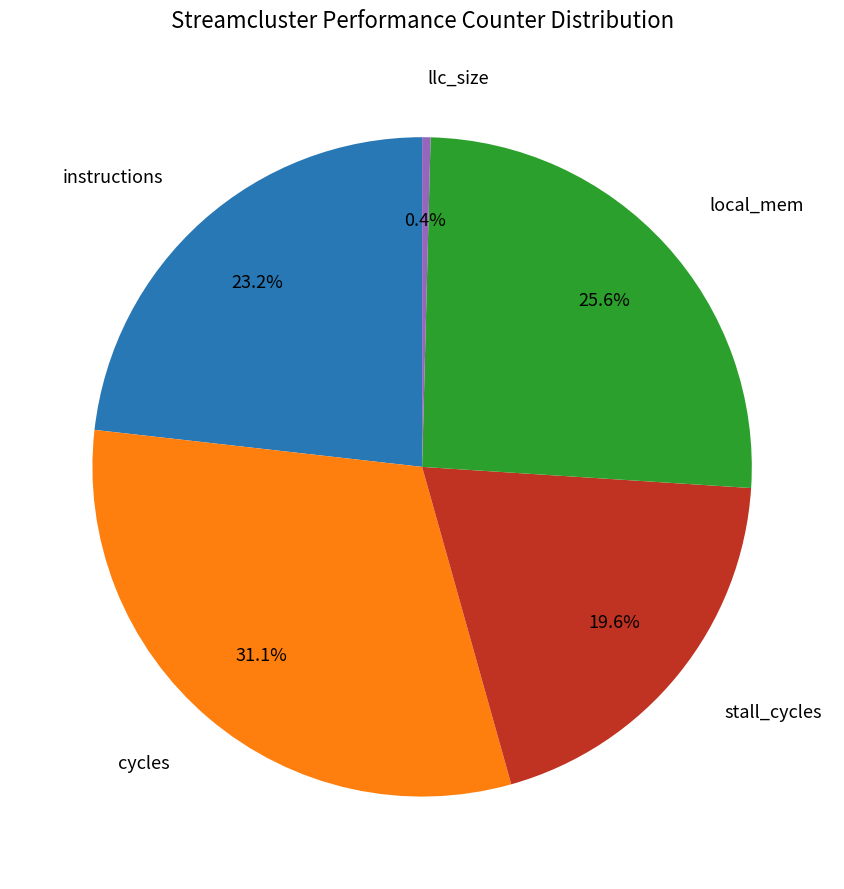

To the nearest percent, what is the average slice percentage?

20%